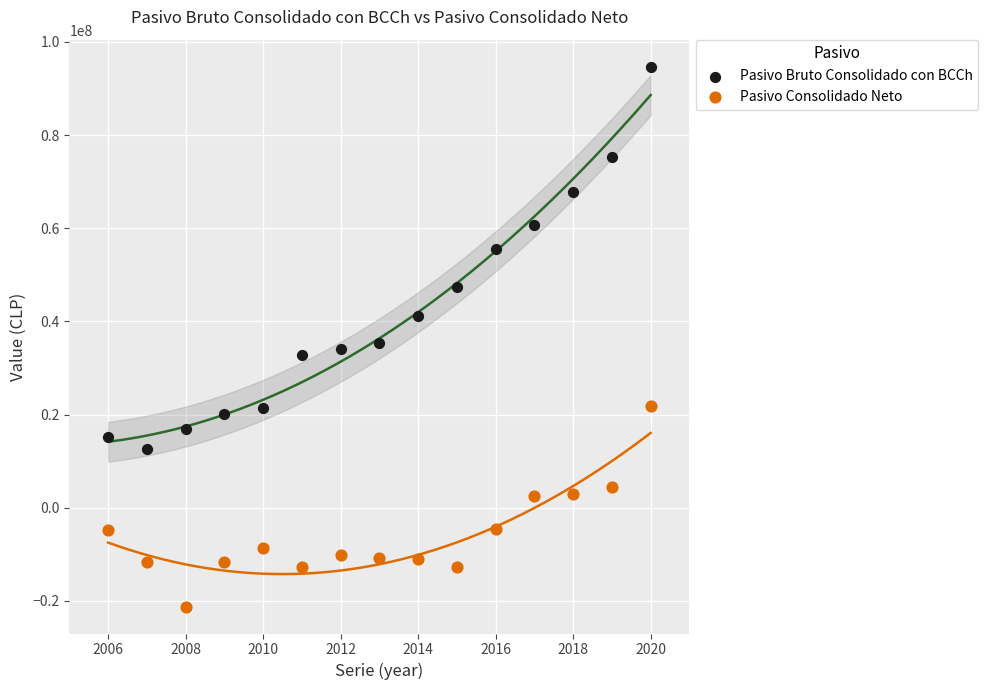

Which series contains the highest Y value?

Pasivo Bruto Consolidado con BCCh